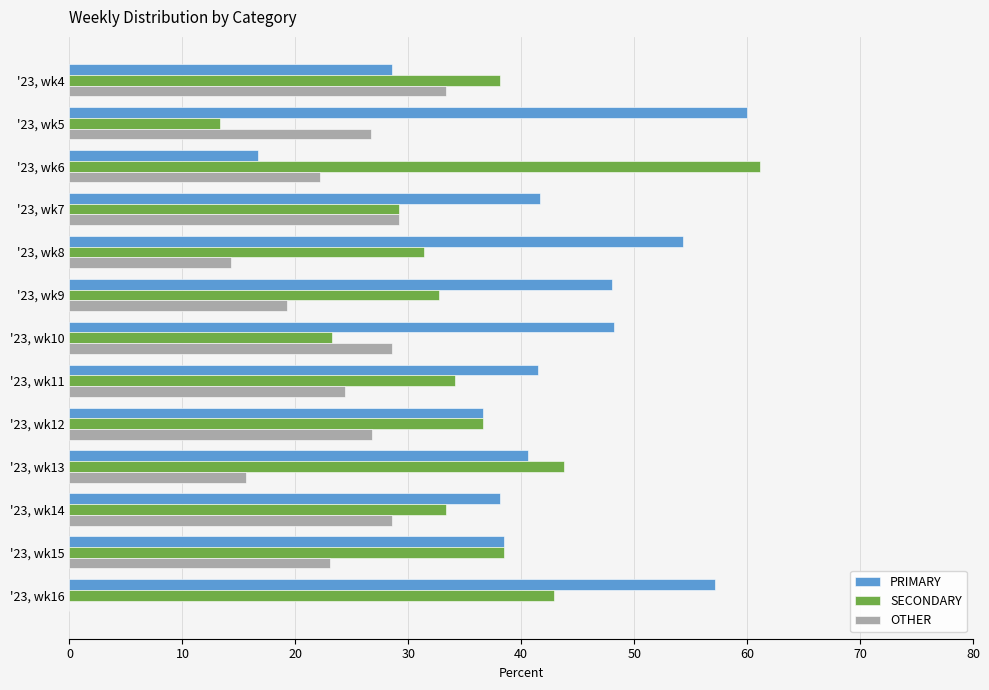

What are all the series names shown in the legend?

PRIMARY, SECONDARY, OTHER